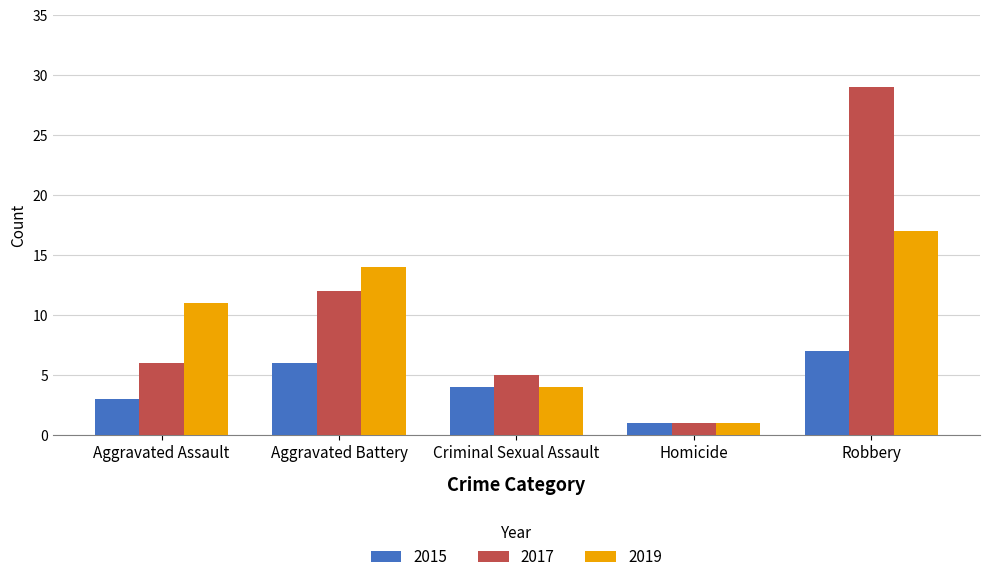

List the labels in order of 2017 value, largest first.

Robbery, Aggravated Battery, Aggravated Assault, Criminal Sexual Assault, Homicide